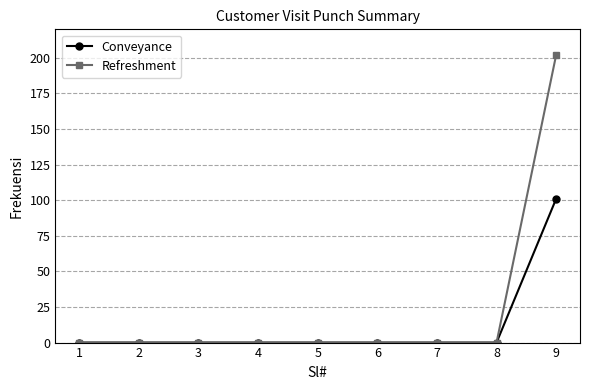

How many categories are shown in the chart?

9